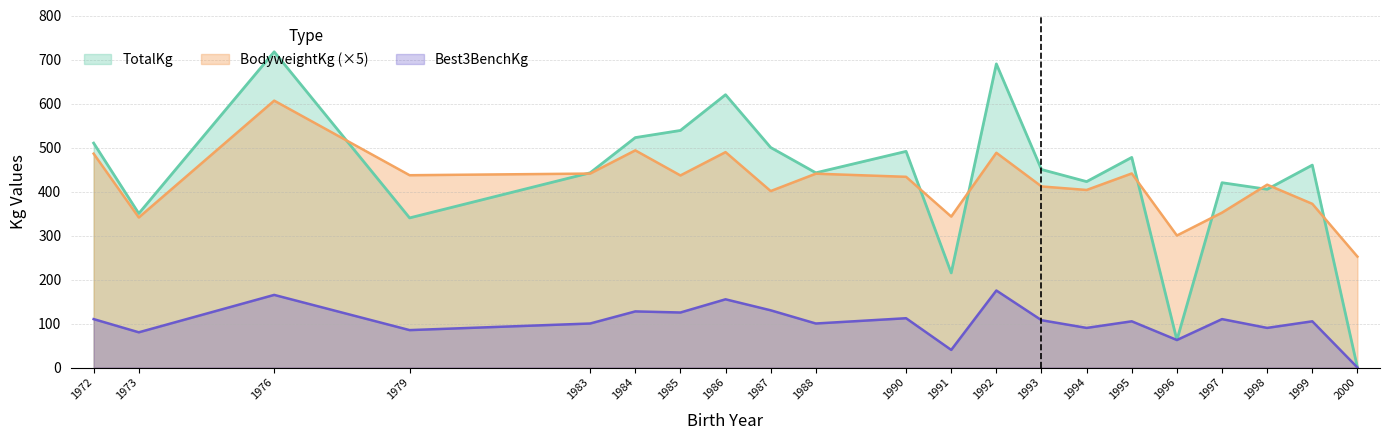

What is the spread (max minus min) of values at 2000?

252.0